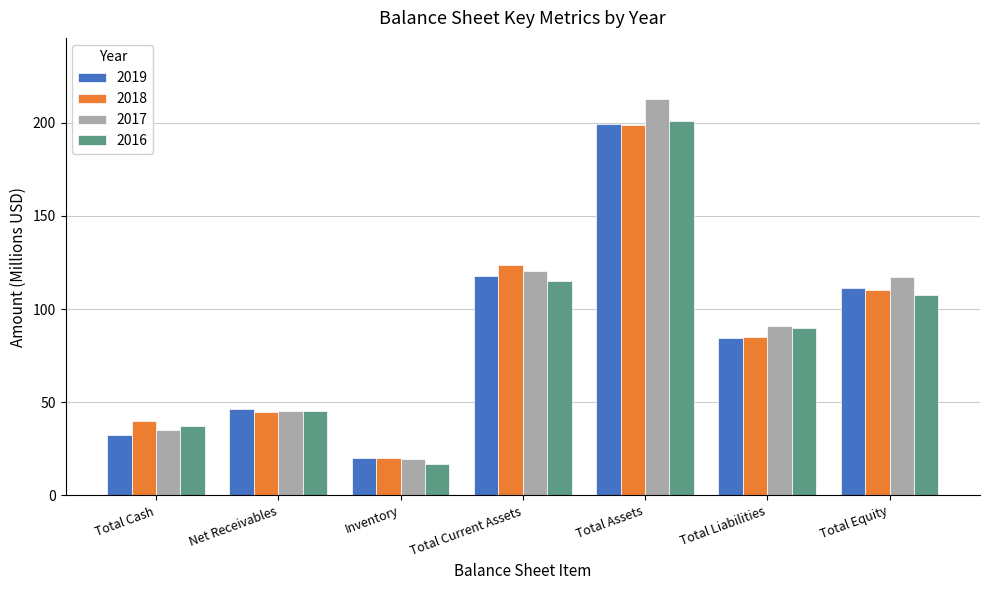

What is the difference between the 2018 values at Net Receivables and Inventory?

24.4